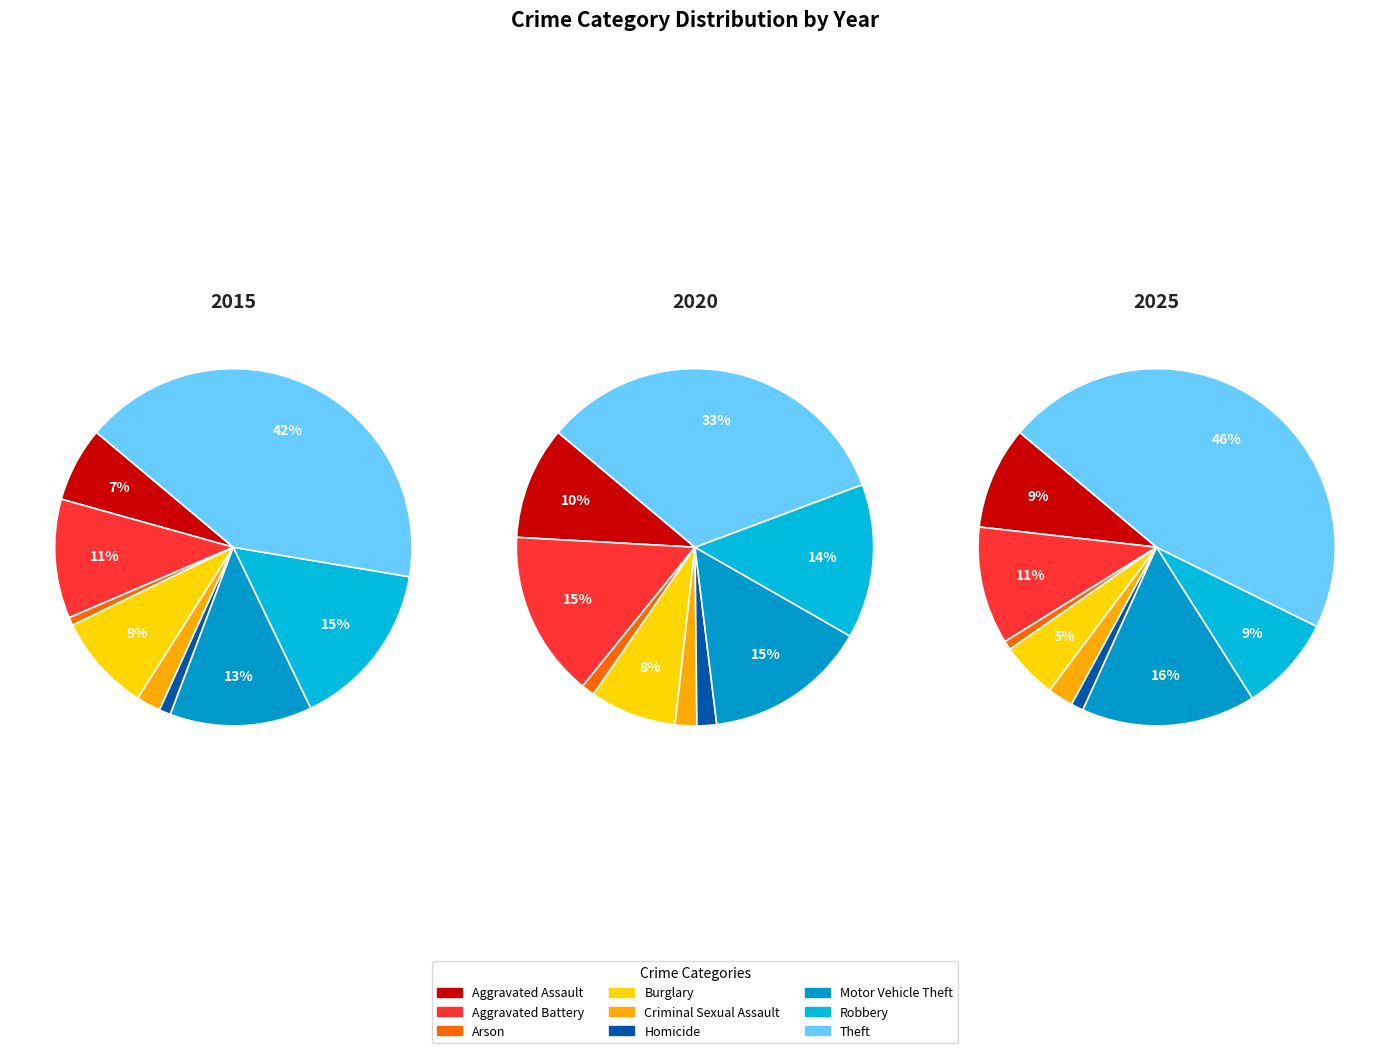

What percentage is the Burglary slice, to the nearest percent?

8%